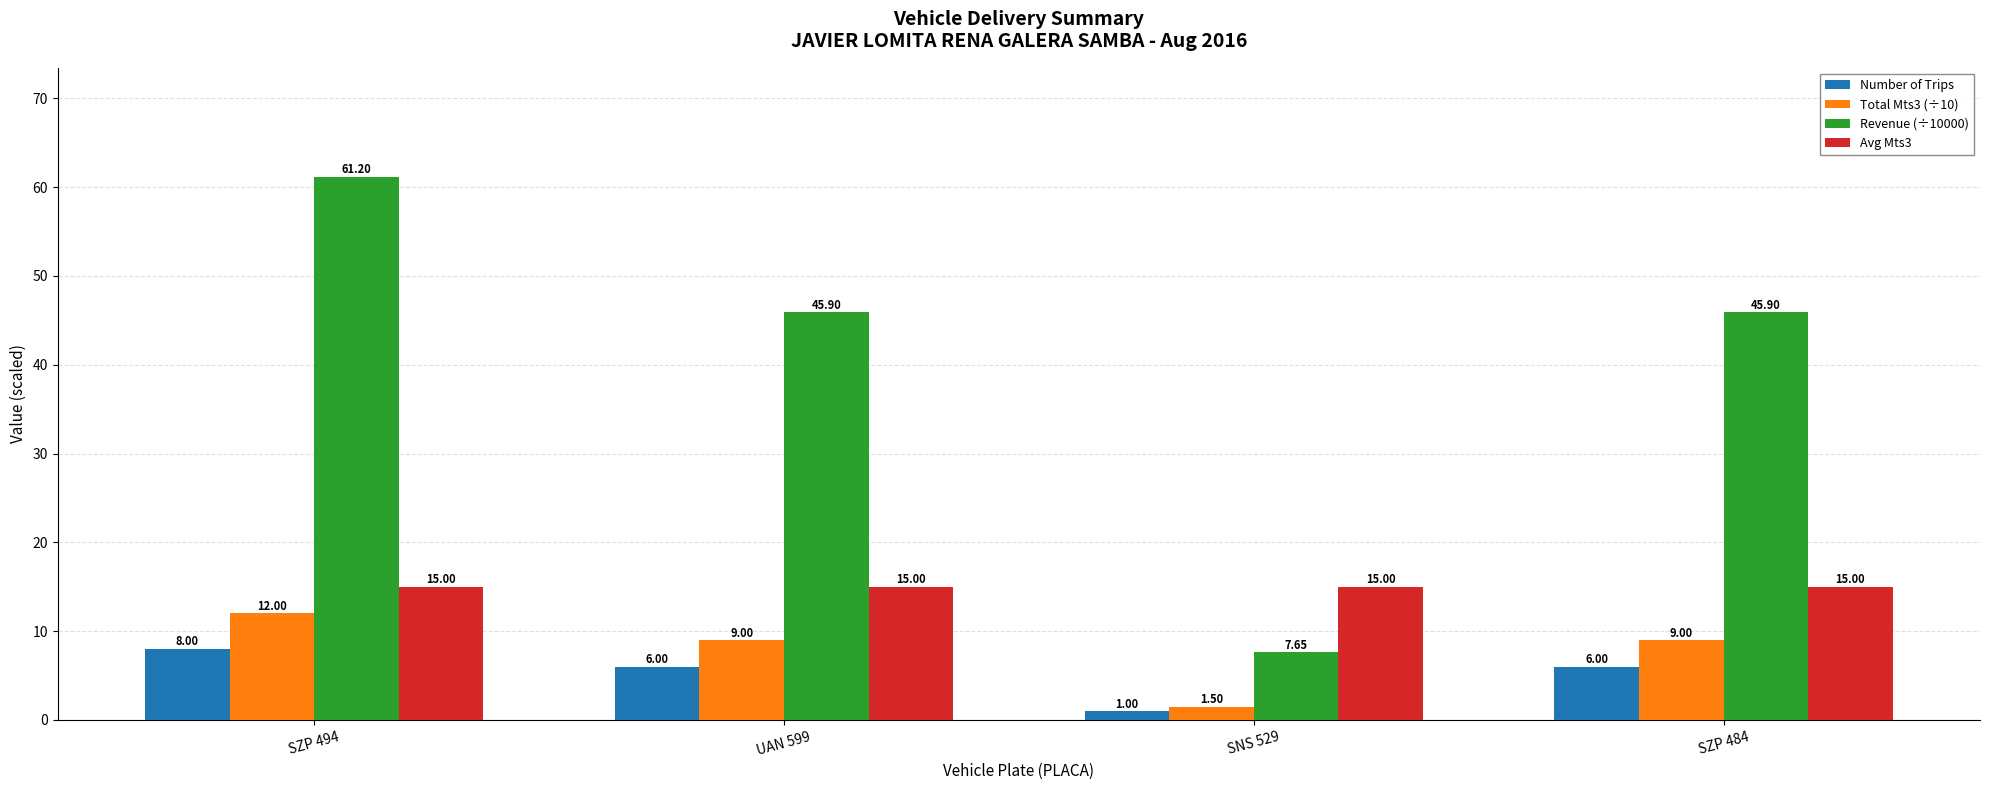

Does the chart contain any negative values?

No